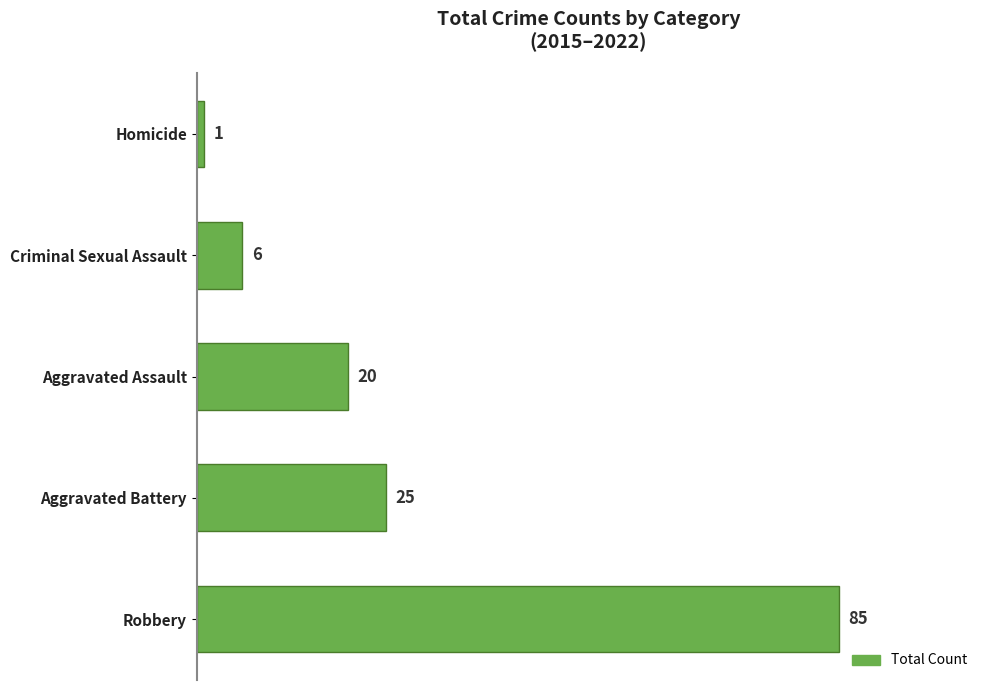

The value at Homicide is 1. True or false?

True